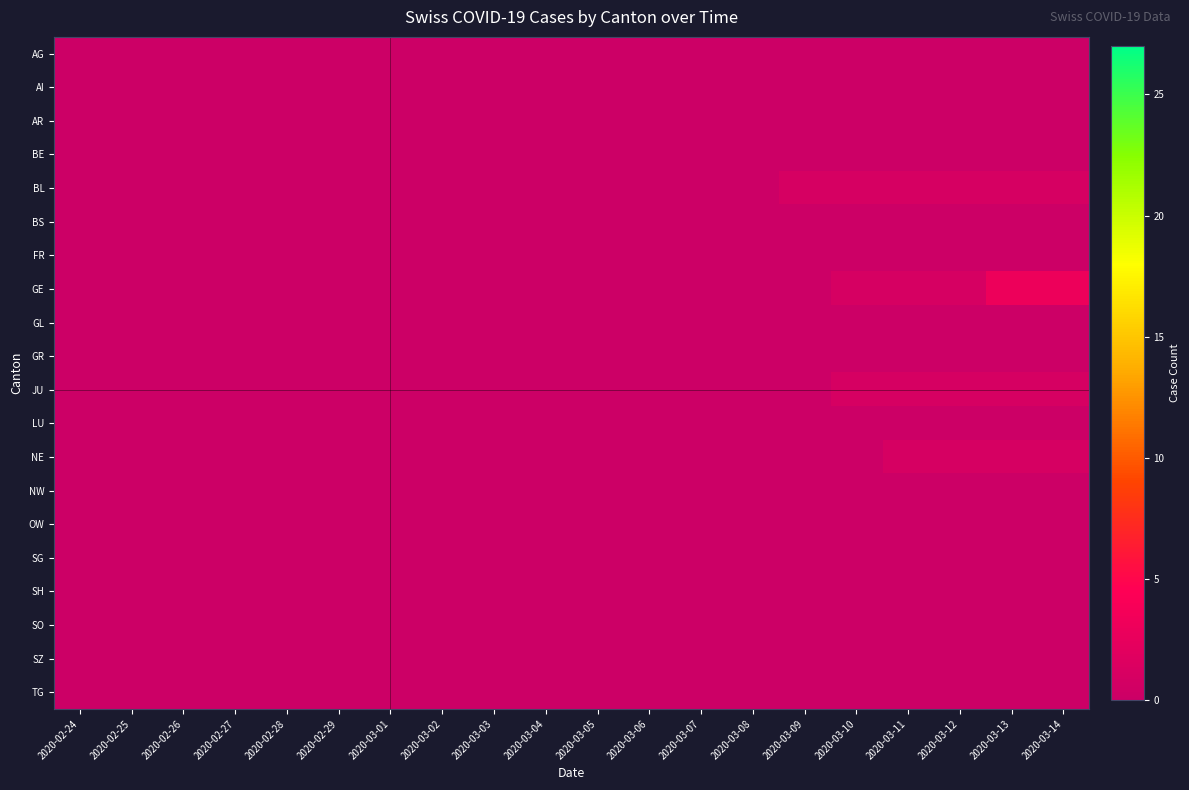

Rank the series by their maximum value, from lowest to highest.

AG, AI, AR, BE, BS, FR, GL, GR, LU, NW, OW, SG, SH, SO, SZ, TG, BL, JU, NE, GE